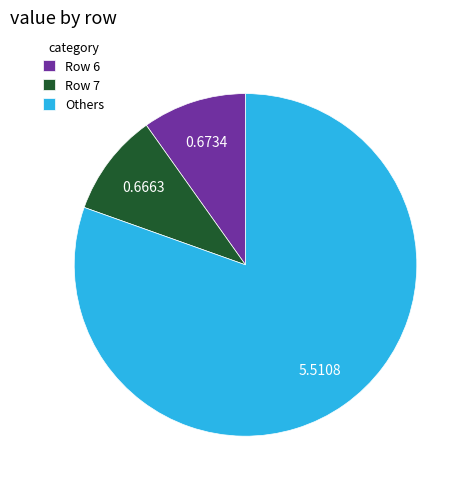

Does Others represent more than half of the total?

Yes